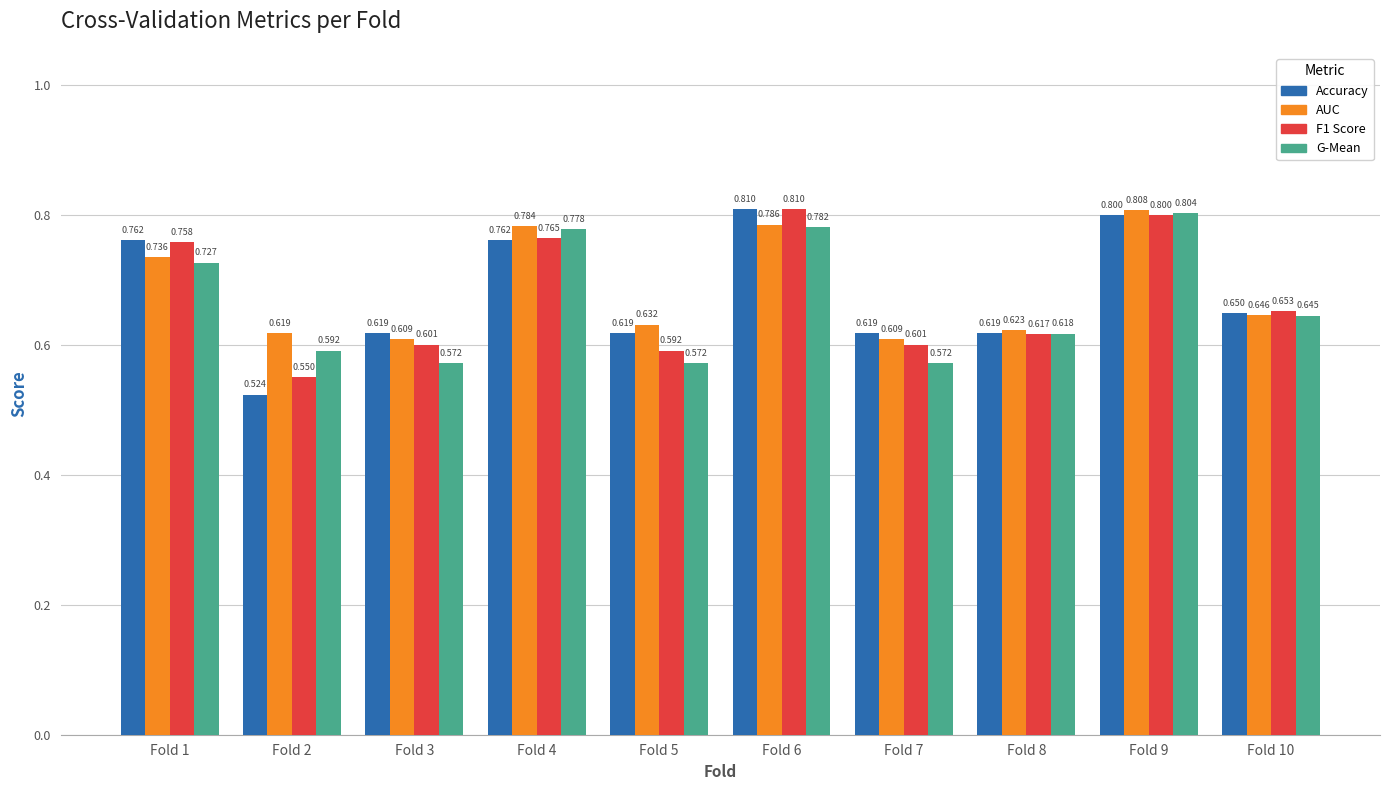

Reading left to right, list all the values displayed in this chart.

accuracy: 0.8	0.5	0.6	0.8	0.6	0.8	0.6	0.6	0.8	0.7
auc: 0.7	0.6	0.6	0.8	0.6	0.8	0.6	0.6	0.8	0.6
f1_score: 0.8	0.6	0.6	0.8	0.6	0.8	0.6	0.6	0.8	0.7
g_mean: 0.7	0.6	0.6	0.8	0.6	0.8	0.6	0.6	0.8	0.6